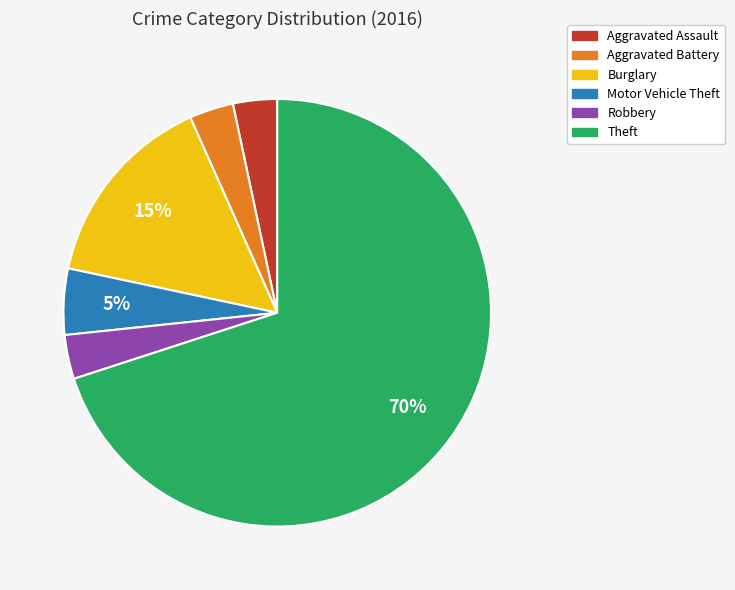

How many segments does this pie chart have?

6